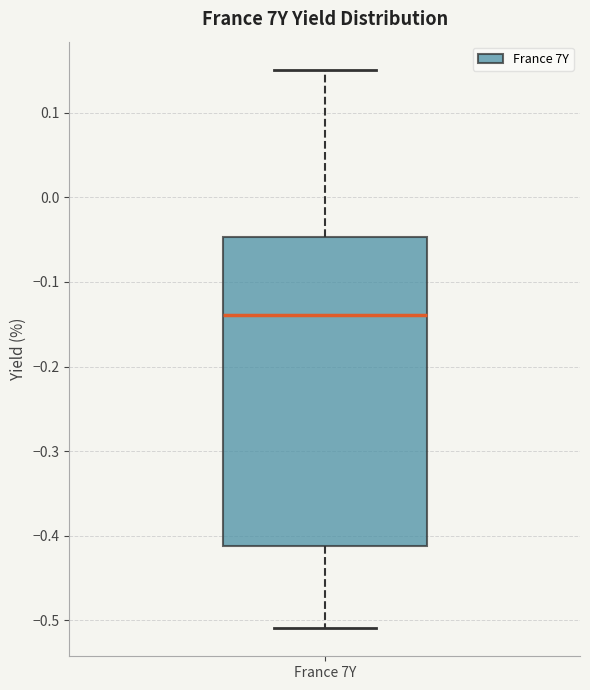

Read this box plot against the y-axis: the position of the median line, the range covered by the box, and the ends of both whiskers. The values are not printed on the chart, so give them approximately, as read against the axis.

median -0.14, box -0.41 to -0.05, whiskers -0.51 to 0.15